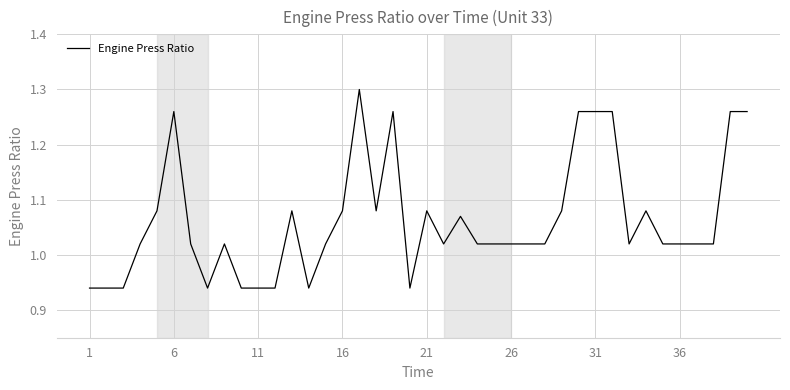

What is the greatest value displayed?

1.3